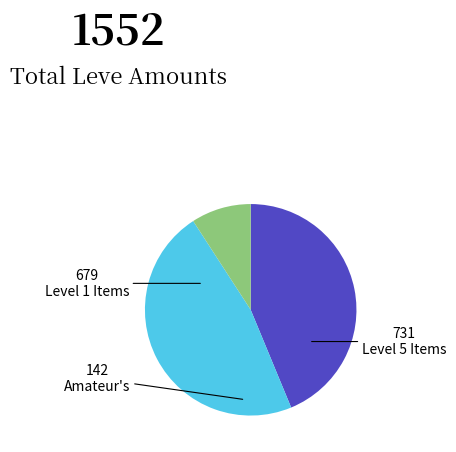

Does any single category account for the majority?

No